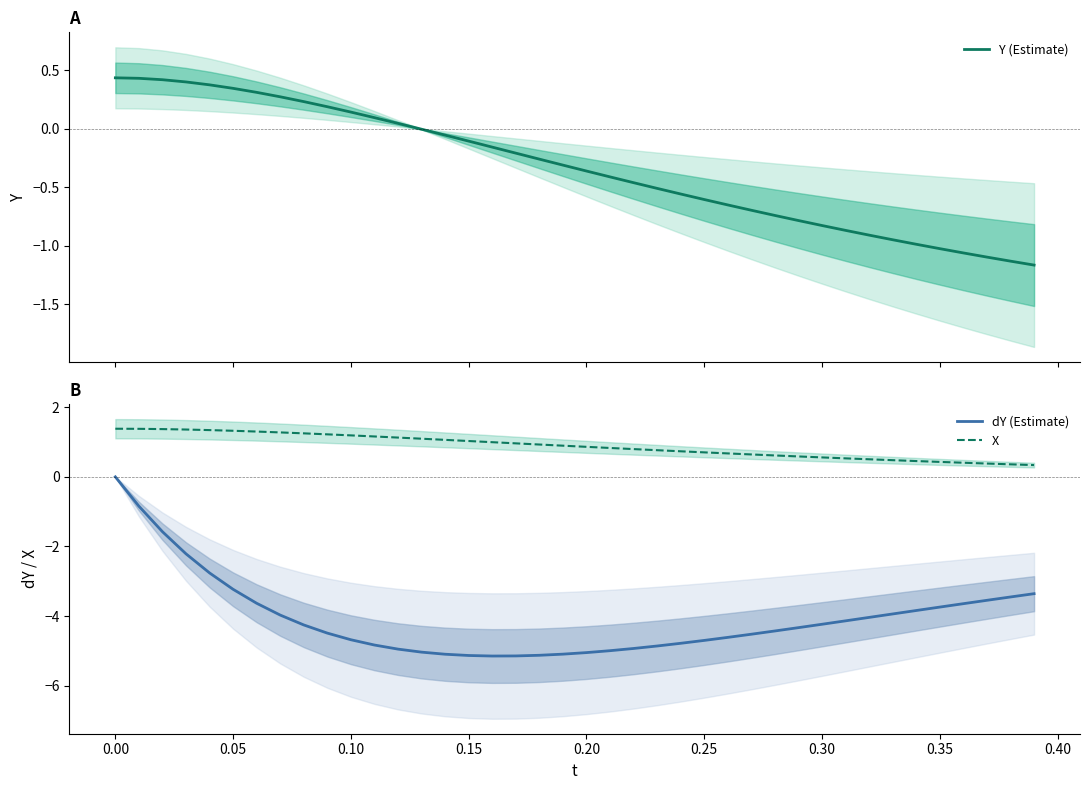

Is it true that dY (Estimate) equals -3.0 at 0.20?

False